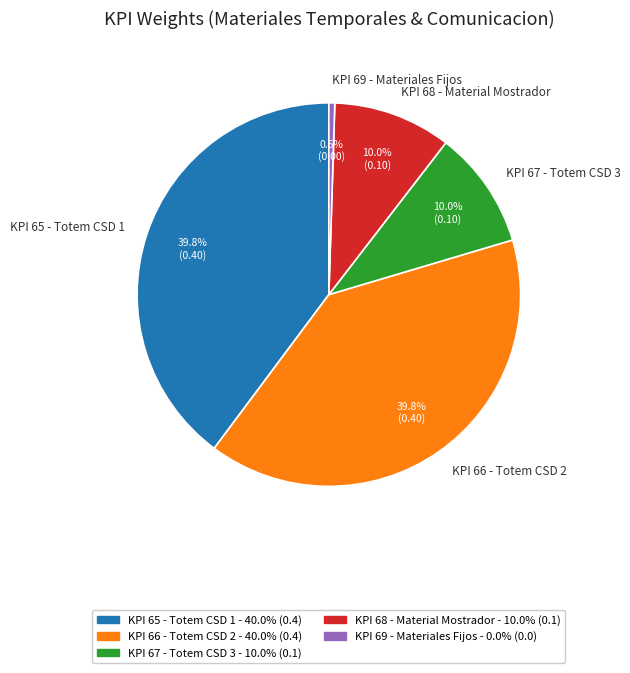

What portion of the pie excludes KPI 66 - Totem CSD 2?

60.0%